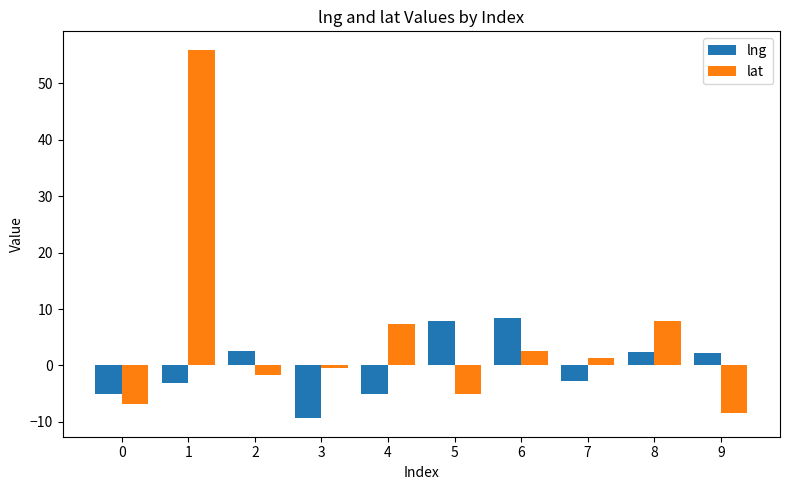

Rank the series by their average value, from highest to lowest.

lat, lng